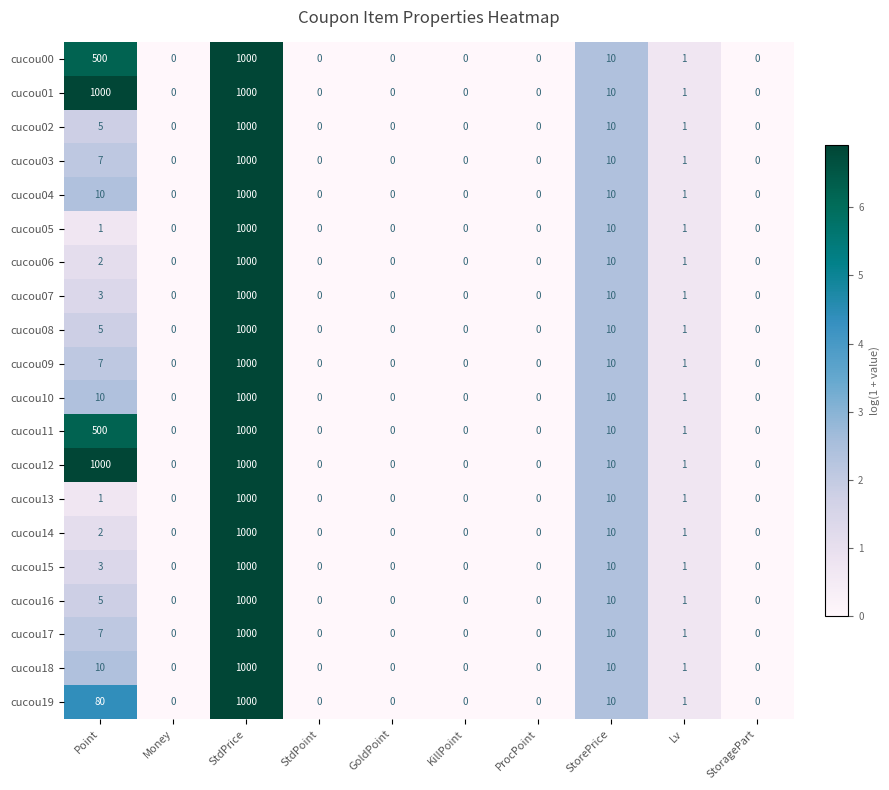

How many categories are shown in the chart?

10